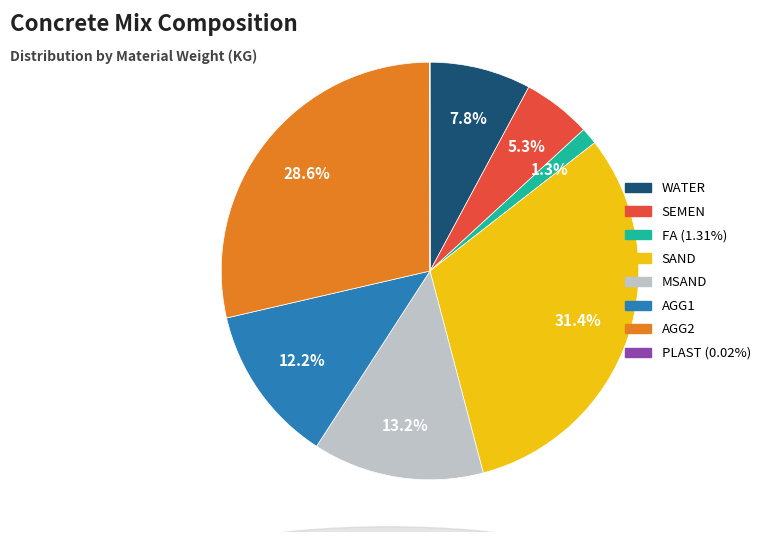

Which slice is the largest?

SAND